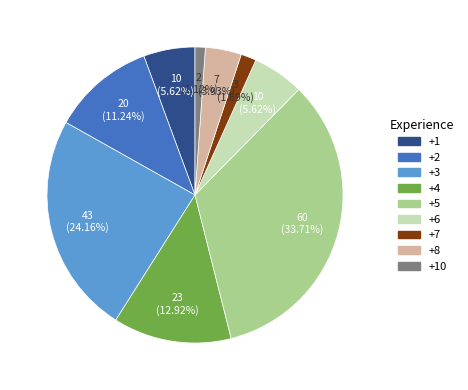

How many slices are in this pie chart?

9